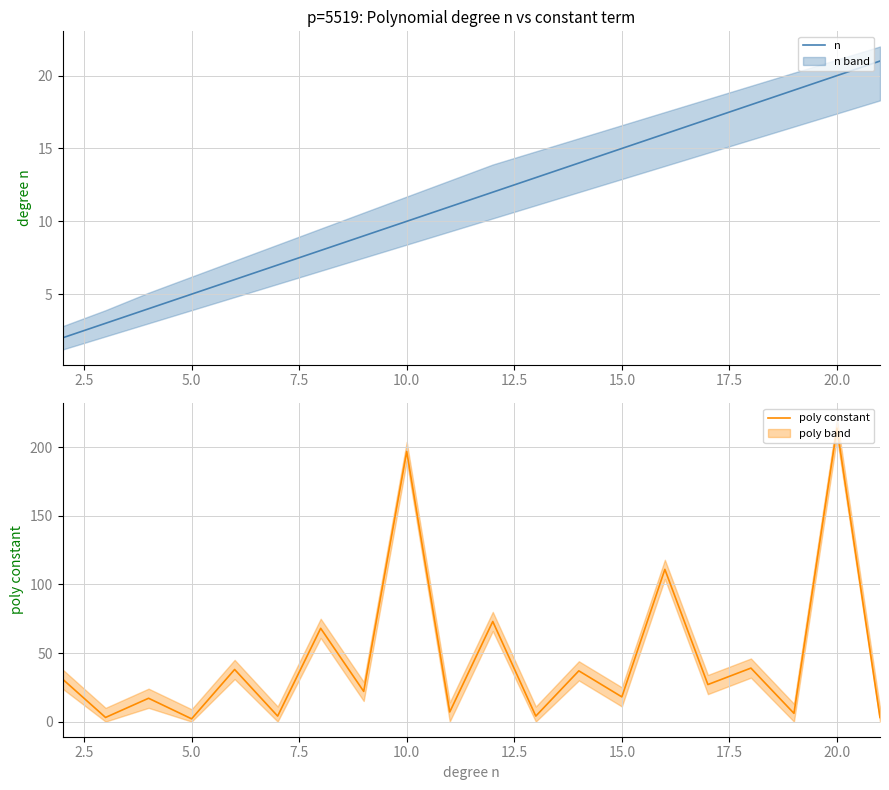

The n series shows 15 at 10.0. True or false?

False